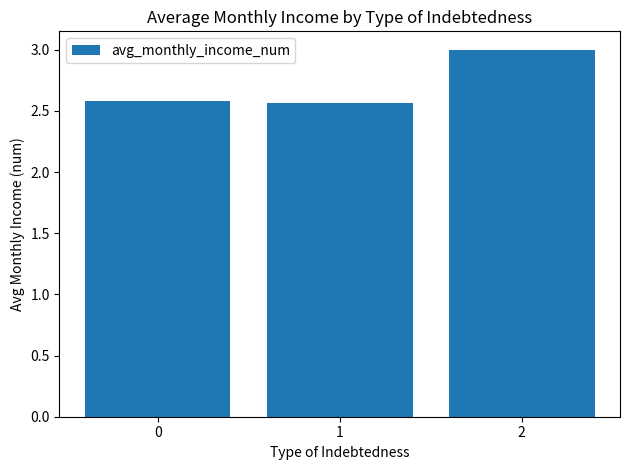

The chart shows a value of 2.6 at 1. True or false?

True